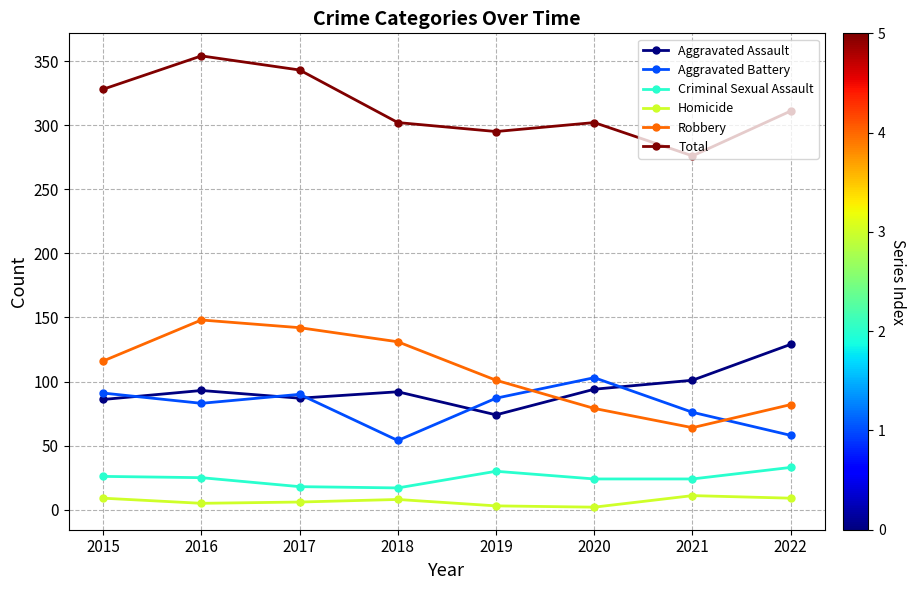

Which series has the largest range (max minus min)?

Robbery